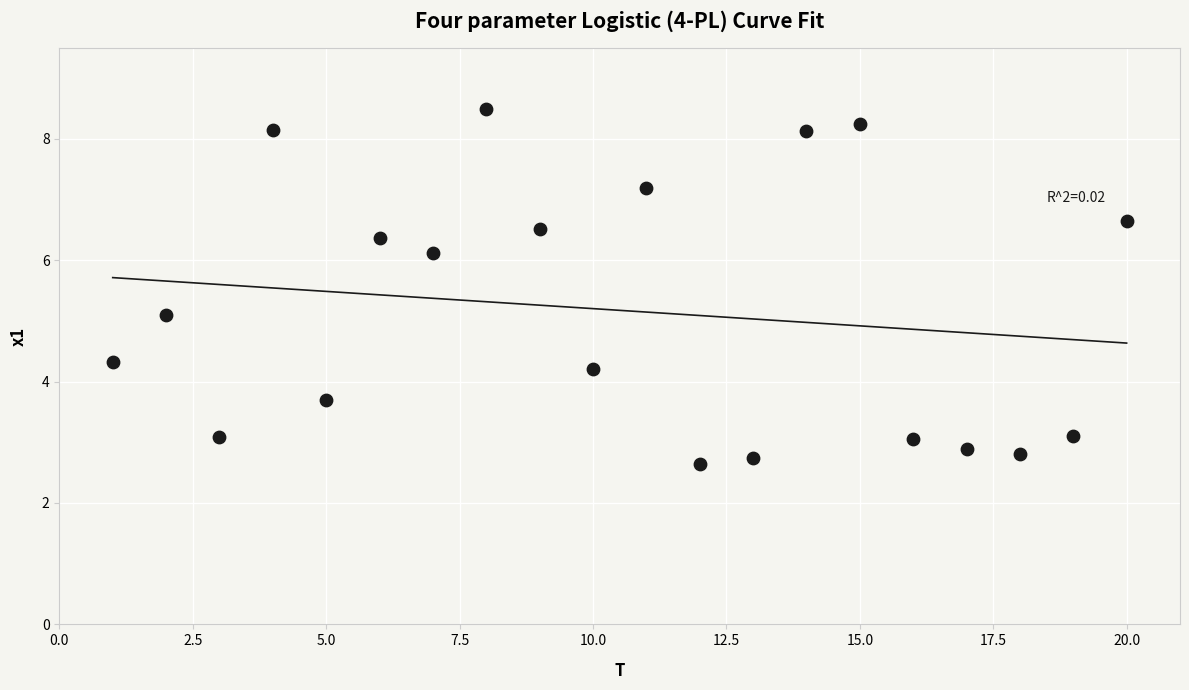

What is the range of X values (max minus min)?

19.0